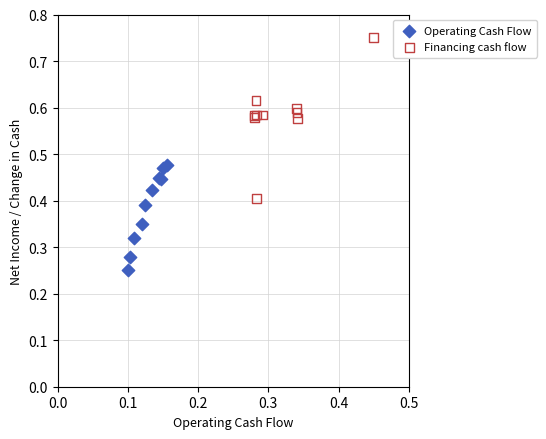

Which series contains the highest Y value?

Financing cash flow